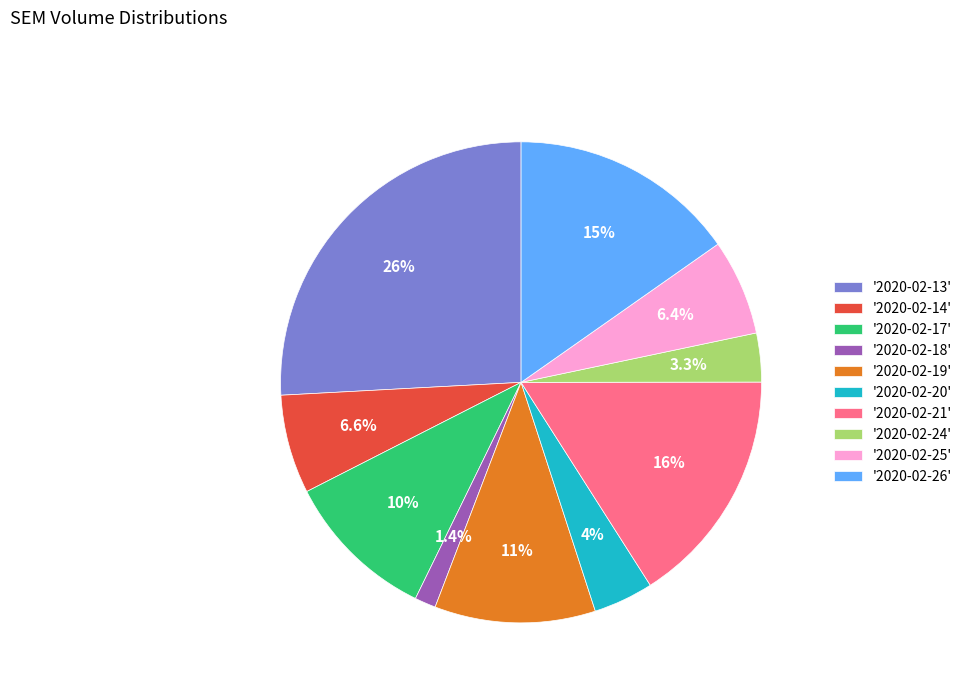

Combined, do '2020-02-13' and '2020-02-17' account for over 50%?

No